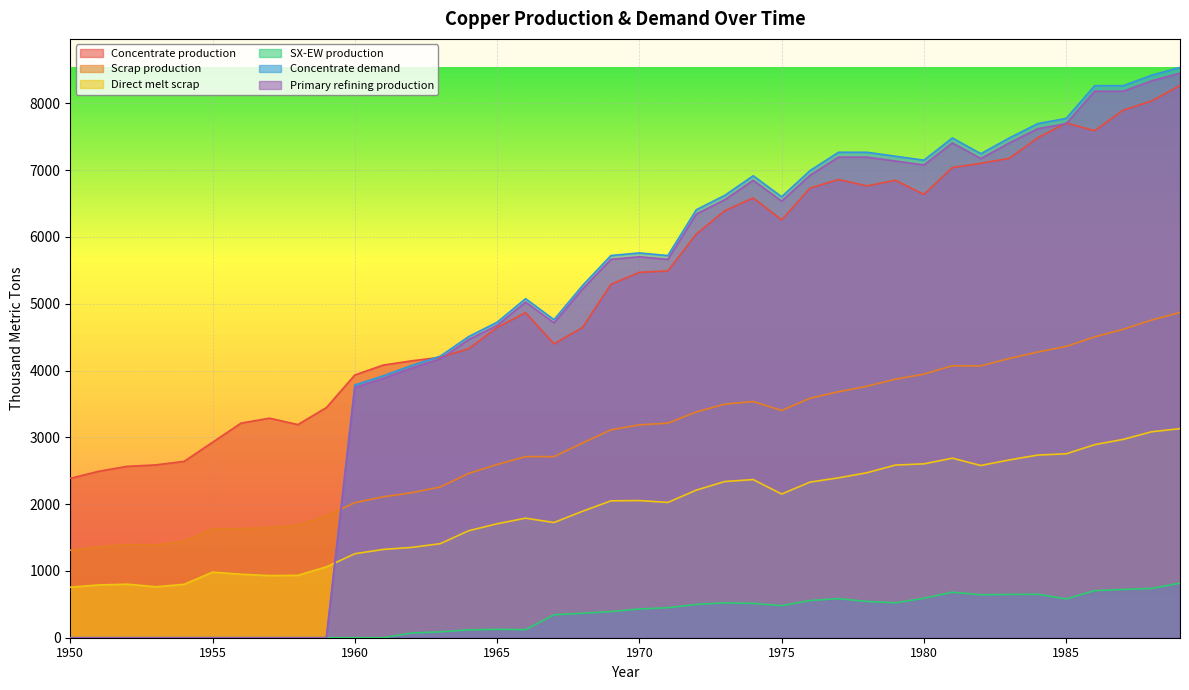

Where is the first local maximum for Concentrate demand?

1966